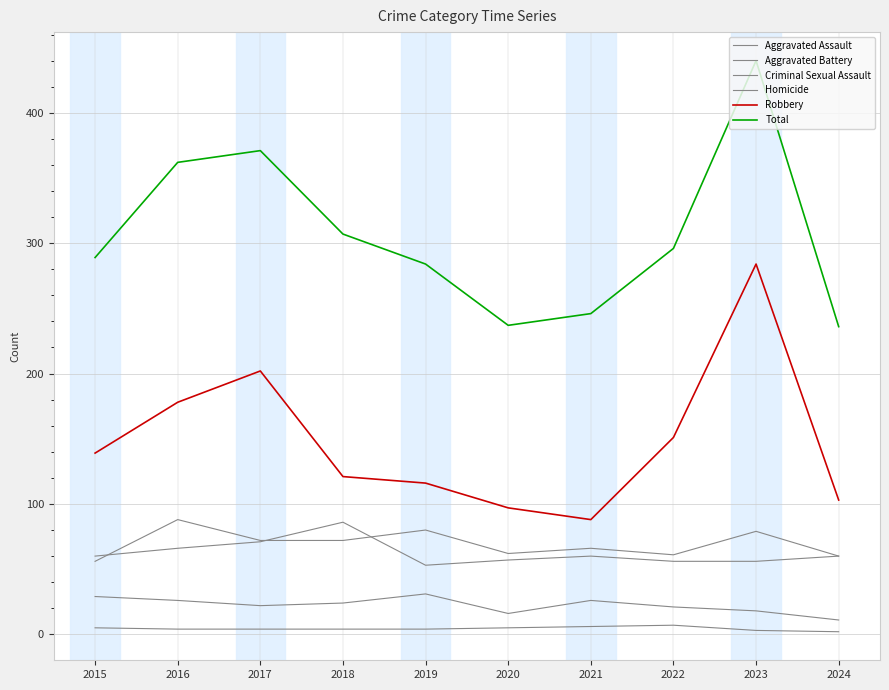

Reading left to right, list all the values displayed in this chart.

Aggravated Assault: 56	88	72	72	80	62	66	61	79	60
Aggravated Battery: 60	66	71	86	53	57	60	56	56	60
Criminal Sexual Assault: 29	26	22	24	31	16	26	21	18	11
Homicide: 5	4	4	4	4	5	6	7	3	2
Robbery: 139	178	202	121	116	97	88	151	284	103
Total: 289	362	371	307	284	237	246	296	440	236